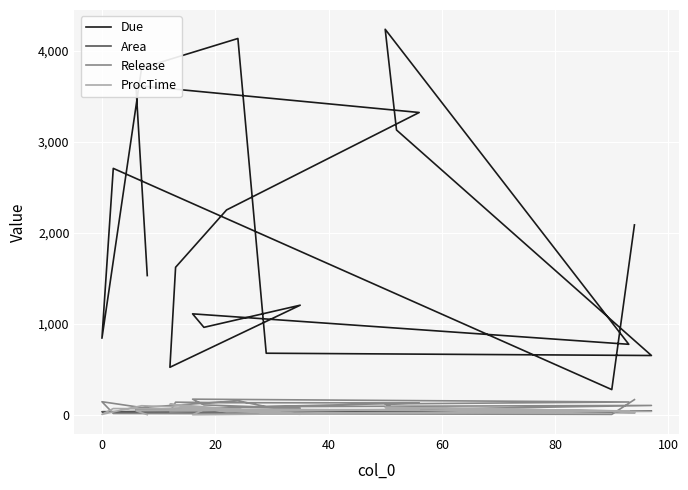

Which series has the widest spread of values?

Due